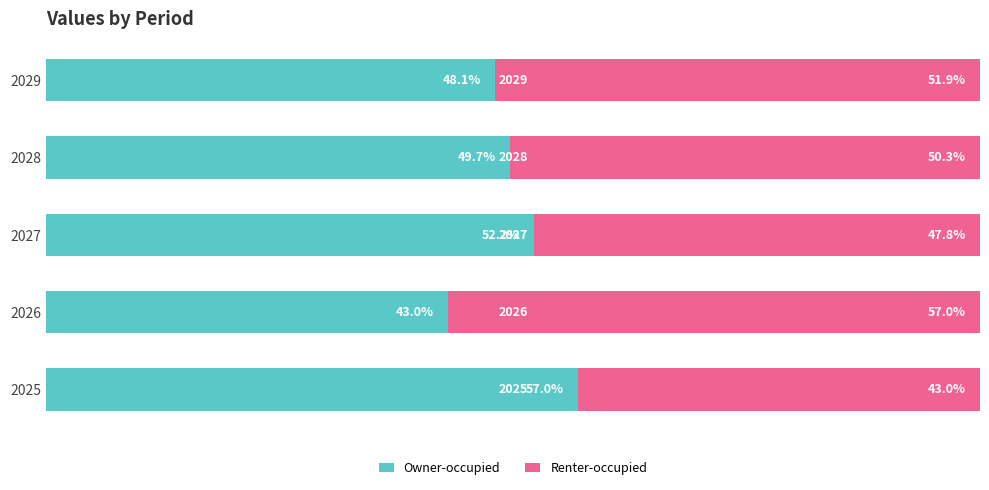

Rank the categories by Owner-occupied value from highest to lowest.

2025, 2027, 2028, 2029, 2026